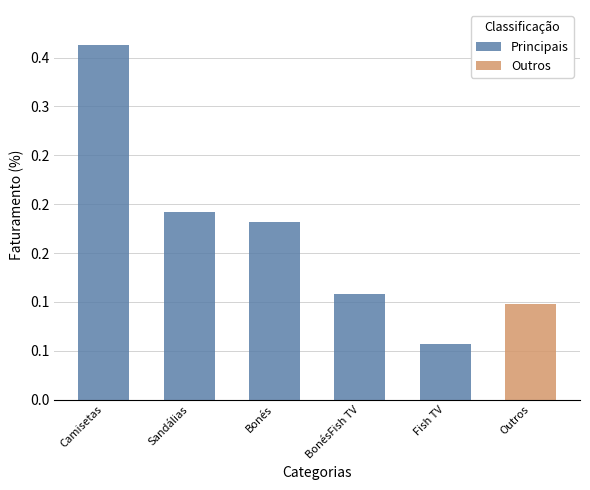

Which series has the largest total across all categories?

Principais